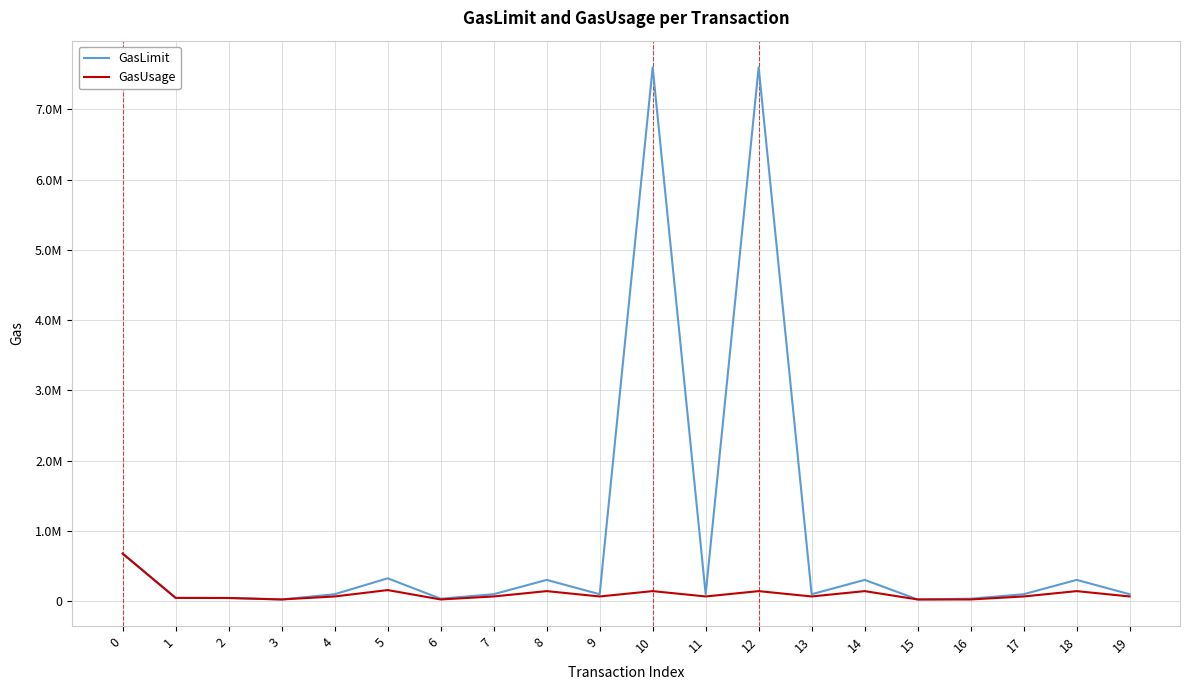

True or false: GasLimit has a value of 137432 at 19.

False